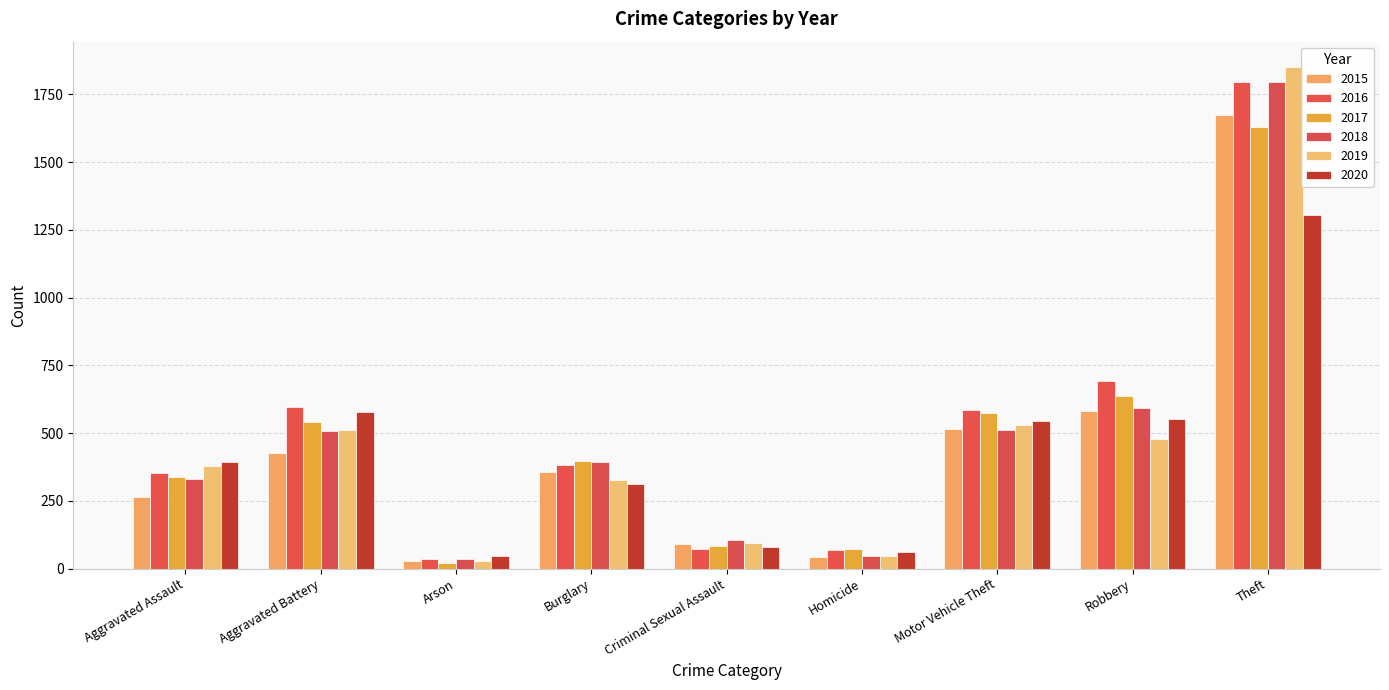

What is the smallest value displayed?

21